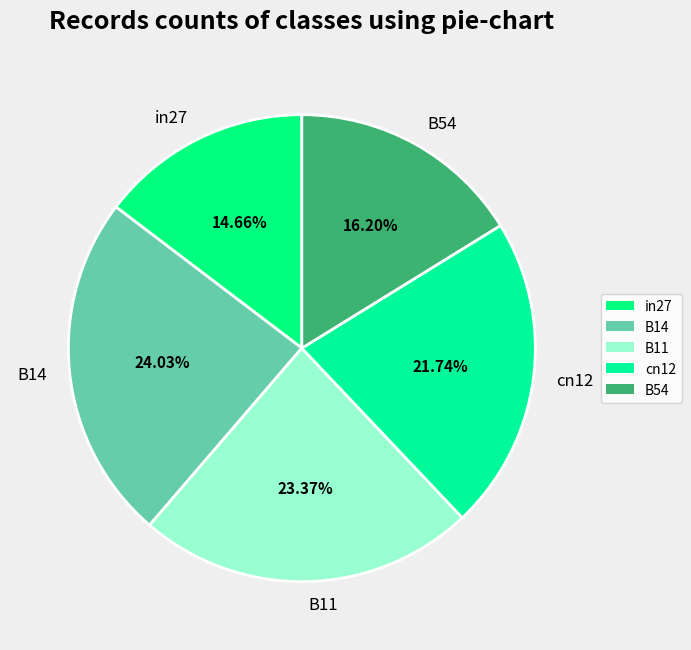

Rank the categories by value from lowest to highest.

in27, B54, cn12, B11, B14